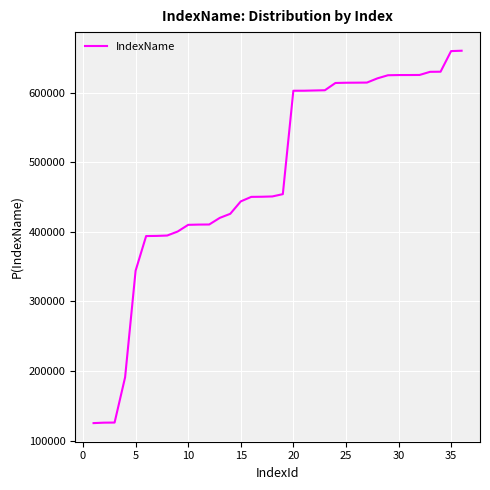

What is the maximum value shown in the chart?

660540